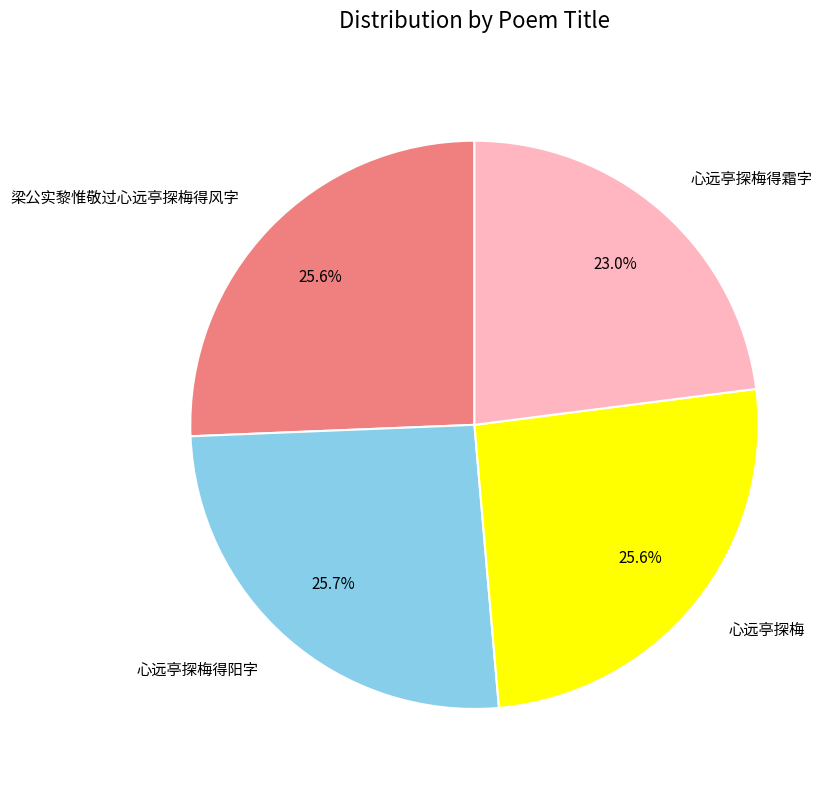

How many slices are in this pie chart?

4